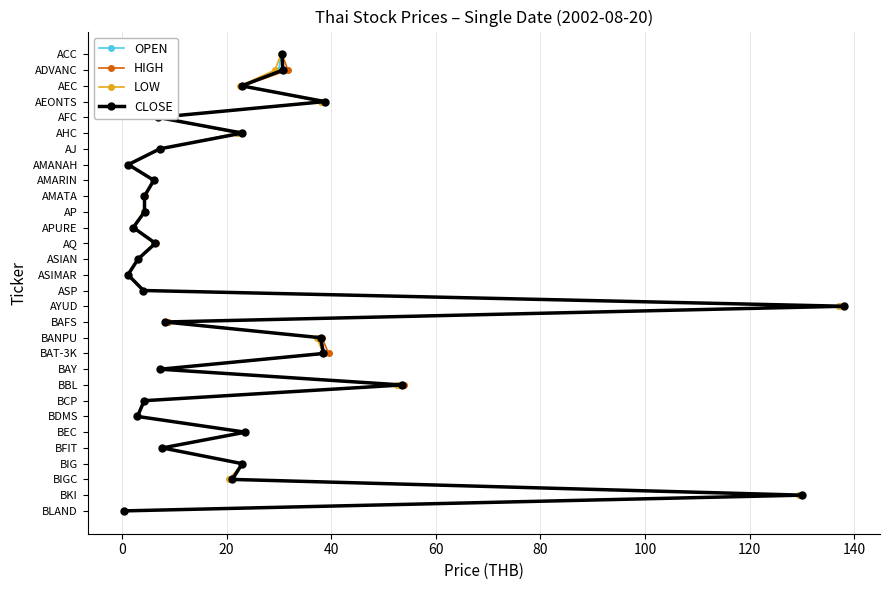

What value does the OPEN series have at 13, to the nearest 5?

15